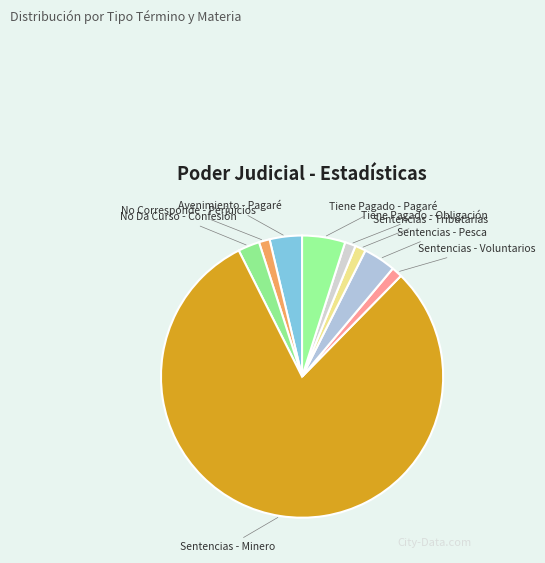

Is it true that Sentencias - Minero is 80% of the pie?

True